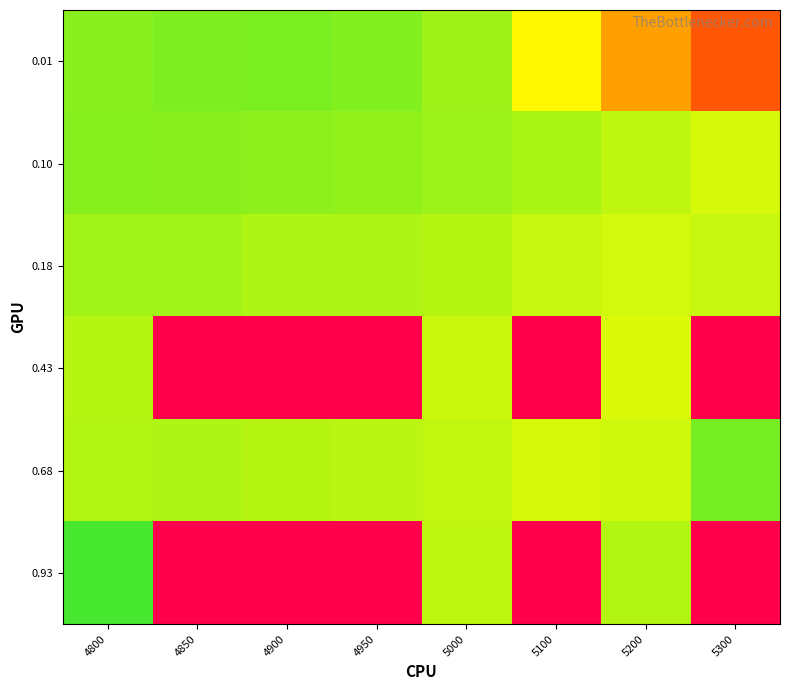

Which series has the largest range (max minus min)?

0.93